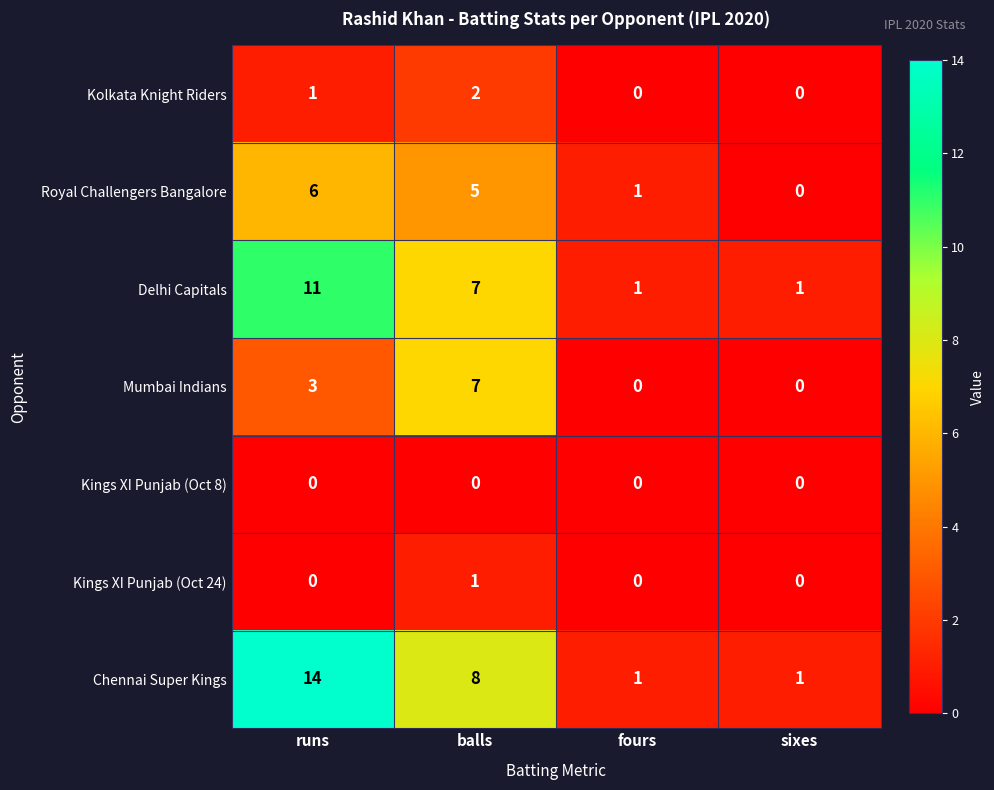

What is the total value across all series at fours?

3